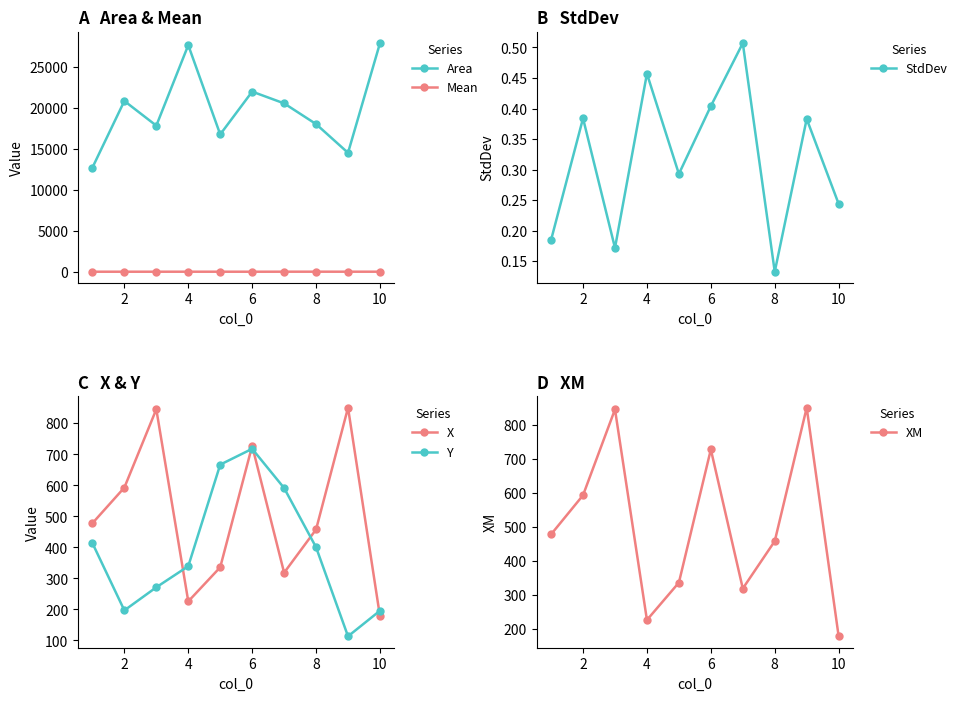

True or false: X and StdDev intersect in this chart.

False